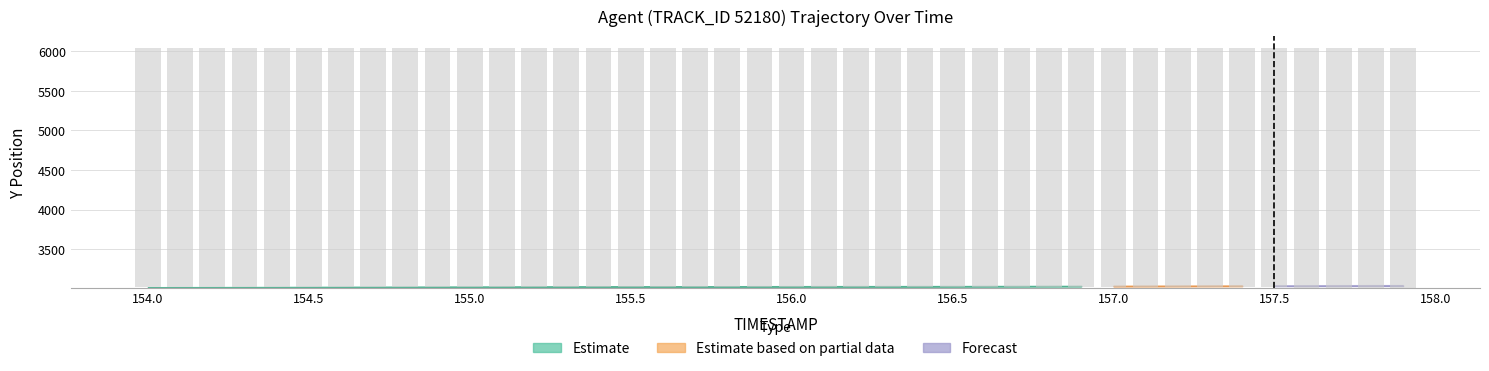

Is it true that the value at 156.8 is 3019.7?

True